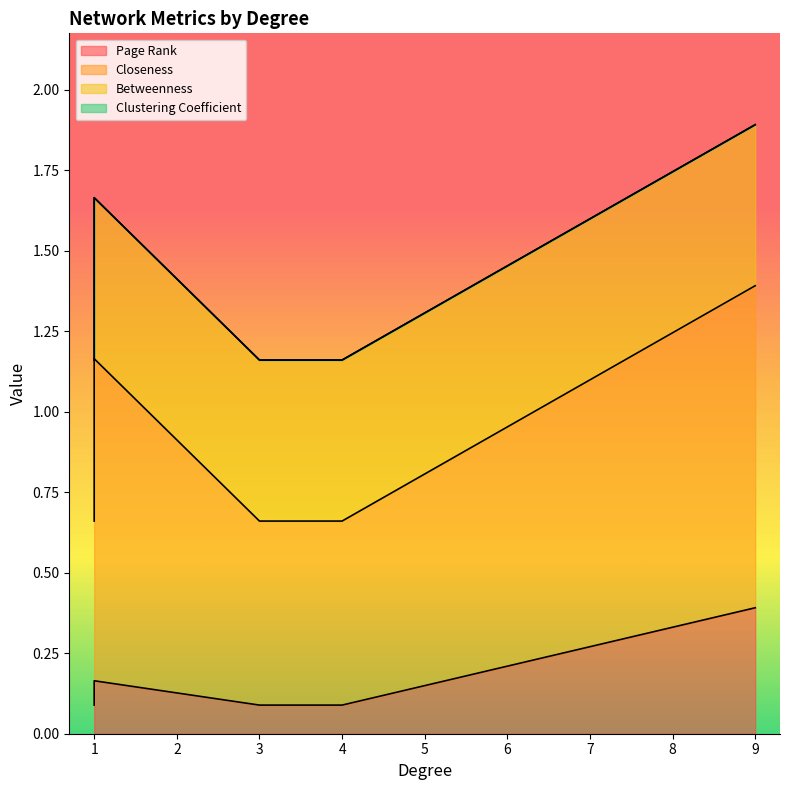

Rank the series by their maximum value, from highest to lowest.

Closeness, Betweenness, Page Rank, Clustering Coefficient